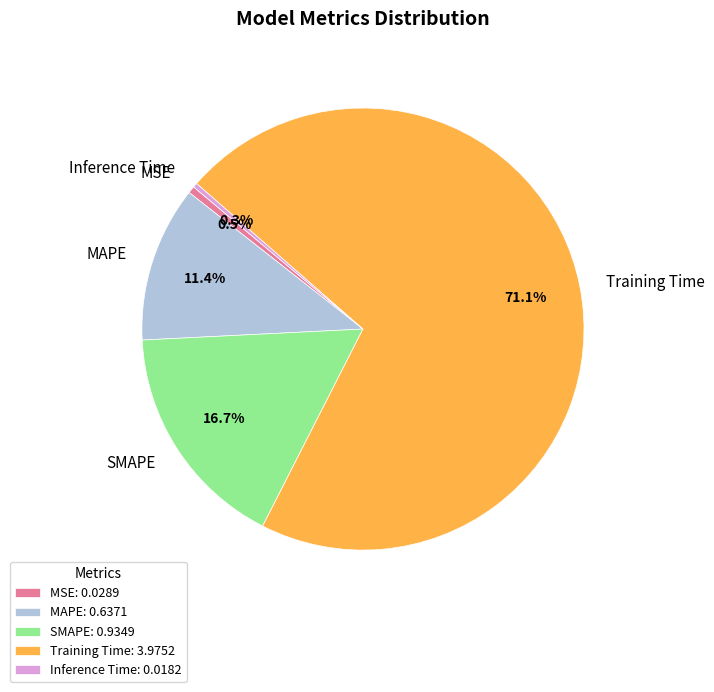

Is Training Time the majority of the pie?

Yes